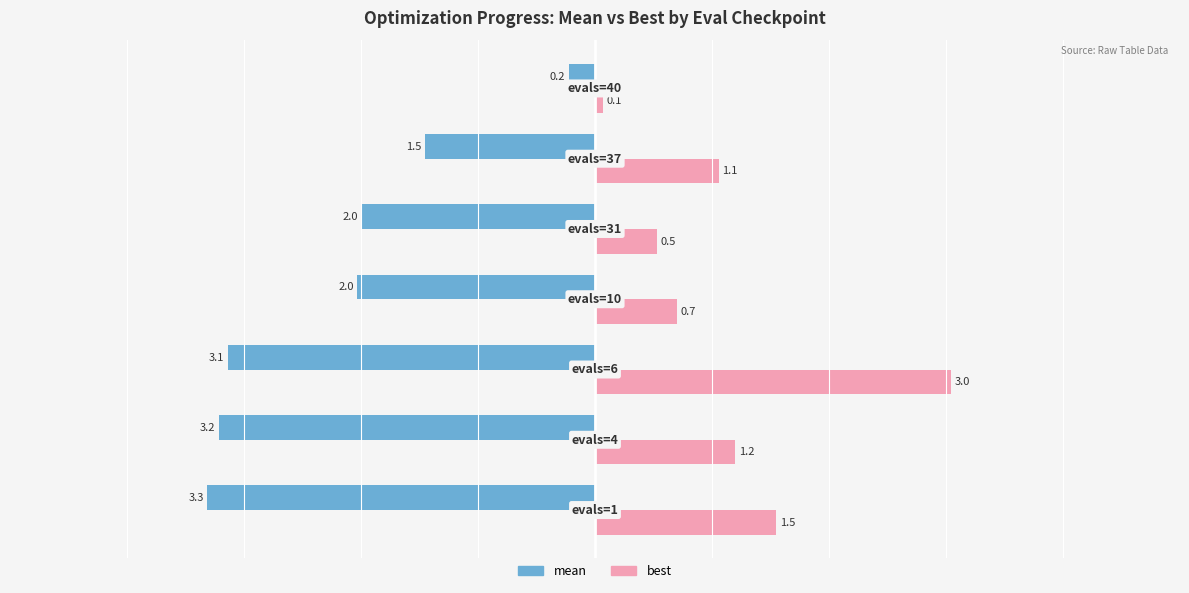

What are all the series names shown in the legend?

mean, best